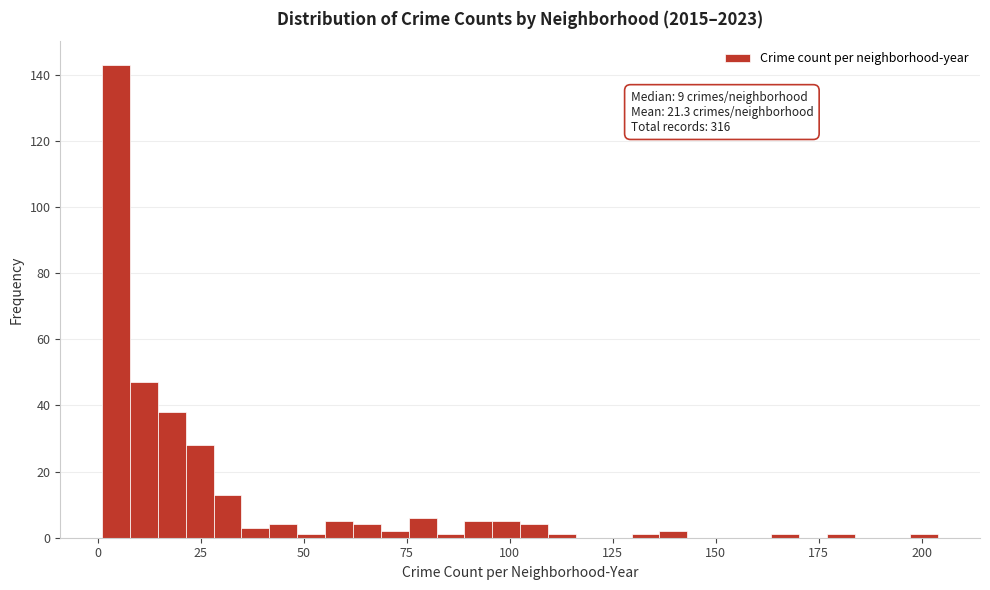

Read against the x-axis, roughly where is the centre of the tallest bar?

5